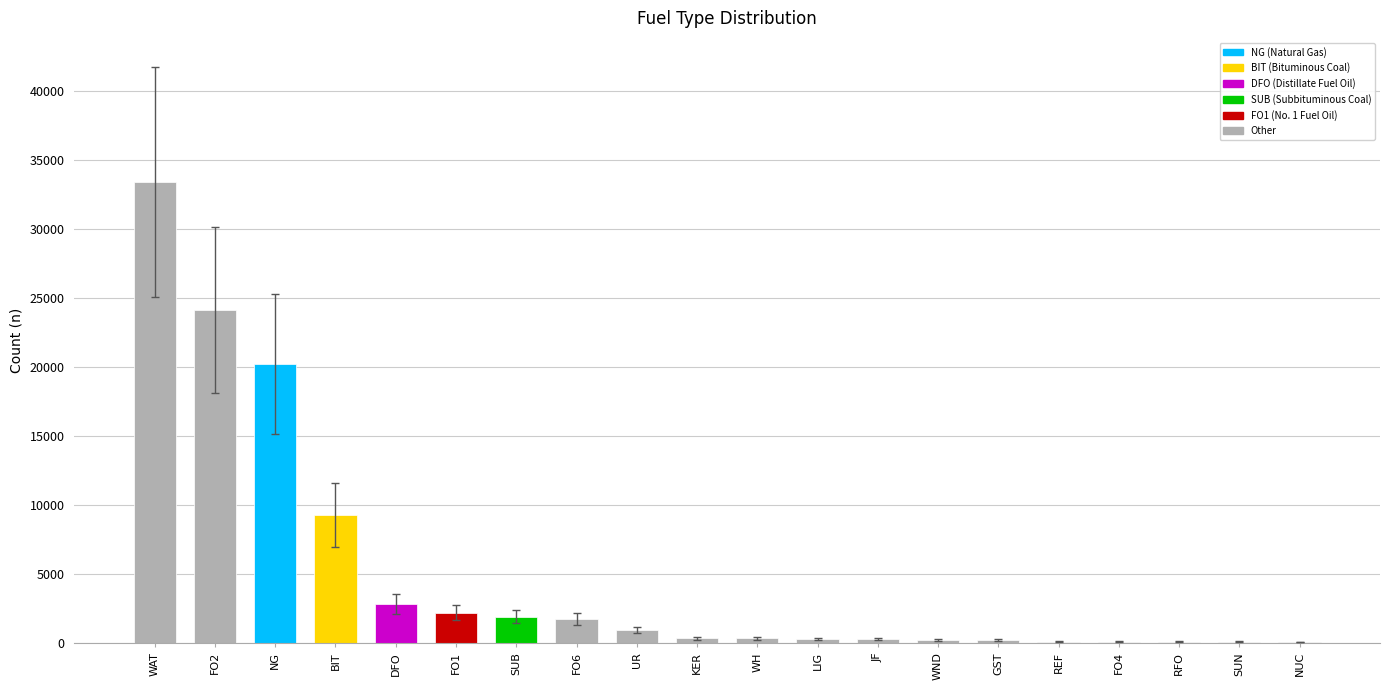

Approximately how many times larger is the value at WAT compared to RFO?

295.5